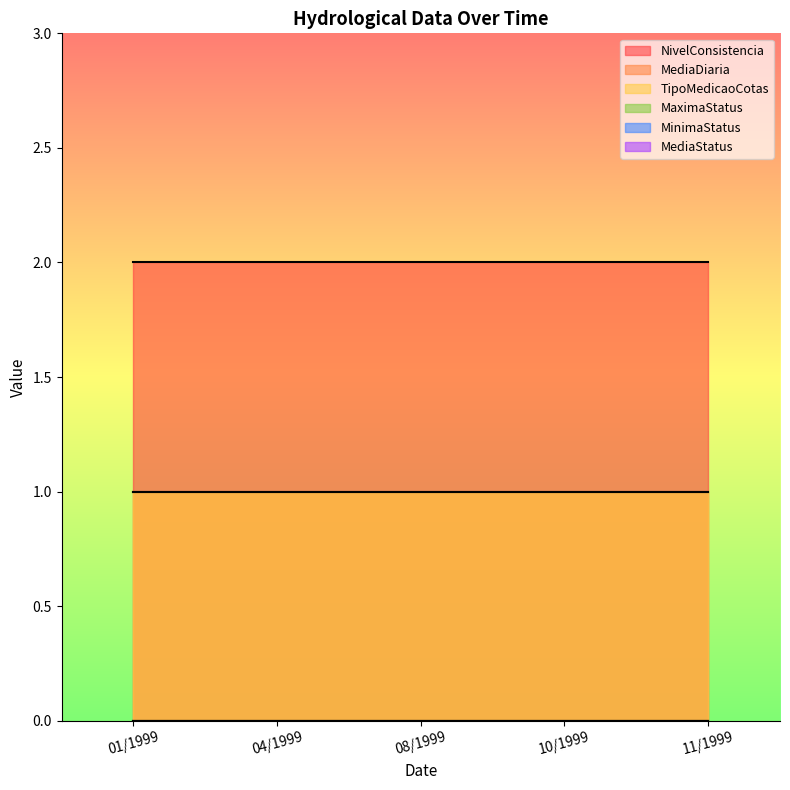

List the labels in order of TipoMedicaoCotas value, smallest first.

01/1999, 04/1999, 08/1999, 10/1999, 11/1999